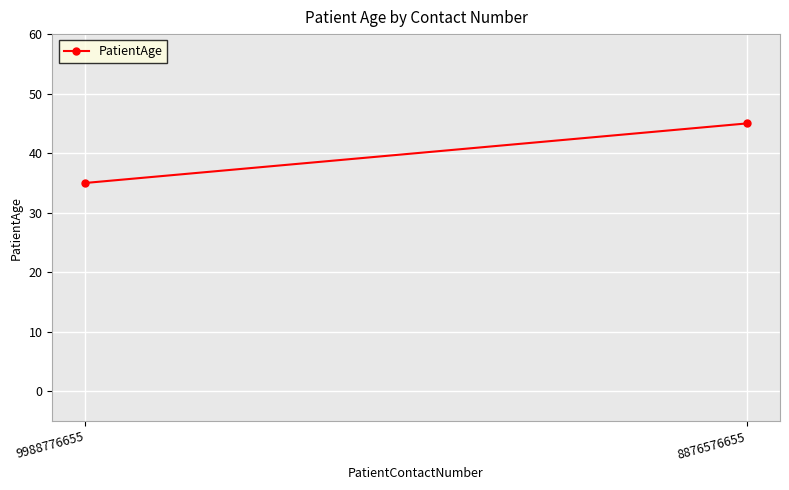

How many lines are shown in the chart?

1